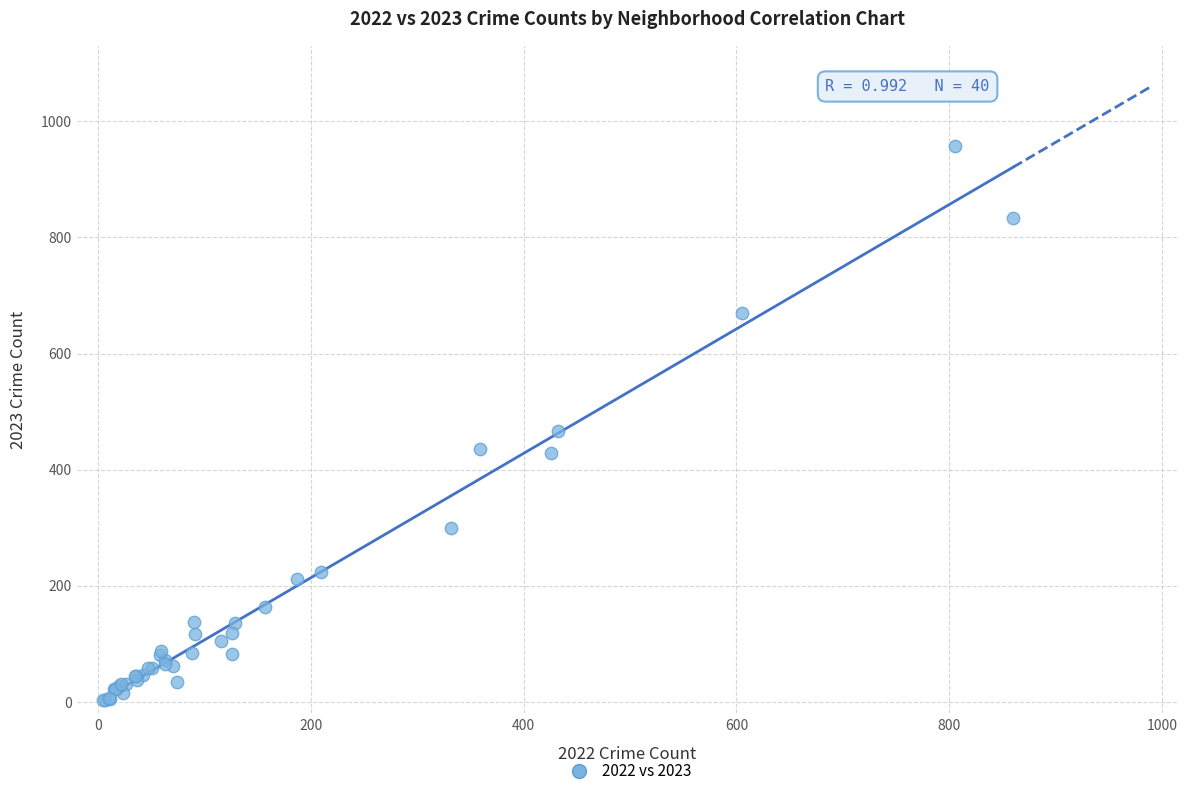

What Y value in the scatter plot is closest to 480?

466